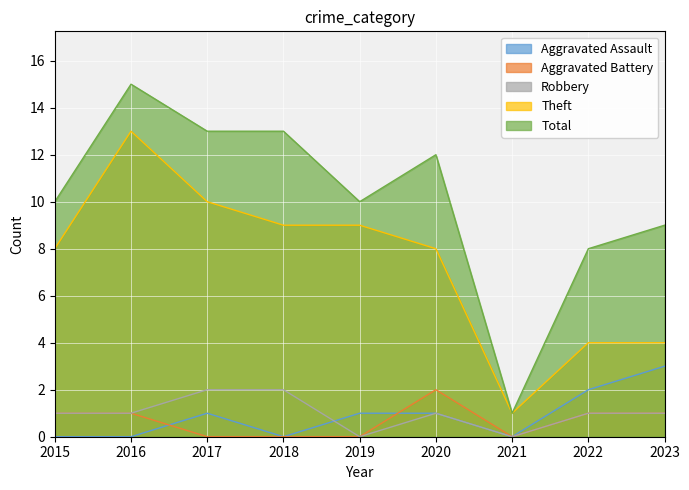

What is the difference between the maximum and second lowest values in the Theft series?

9